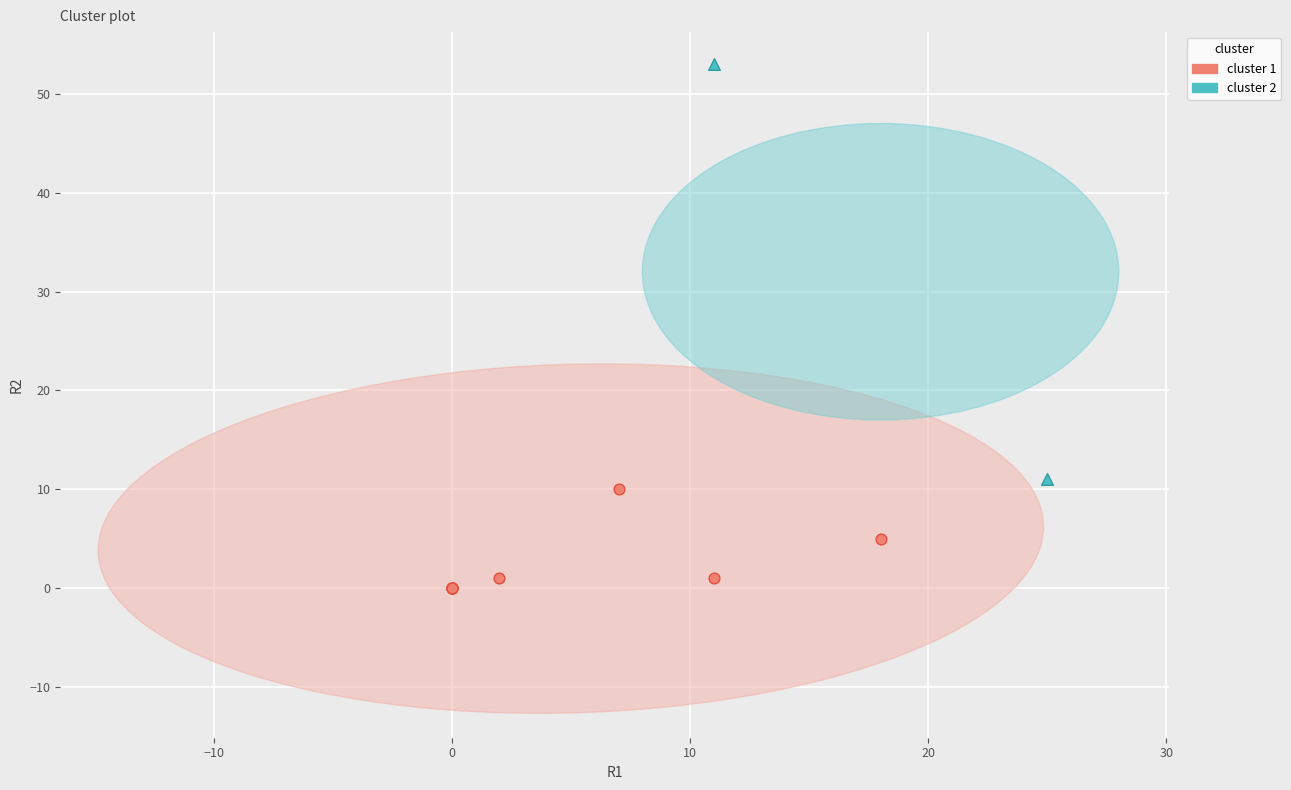

Which series has the widest spread of Y values?

cluster 2